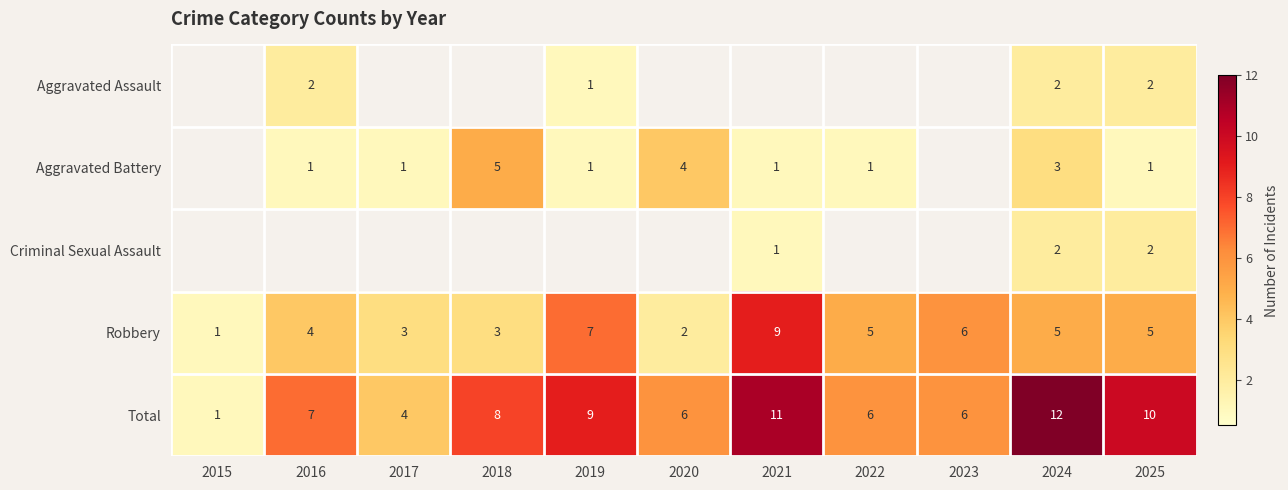

At how many categories does at least one series exceed 11?

1